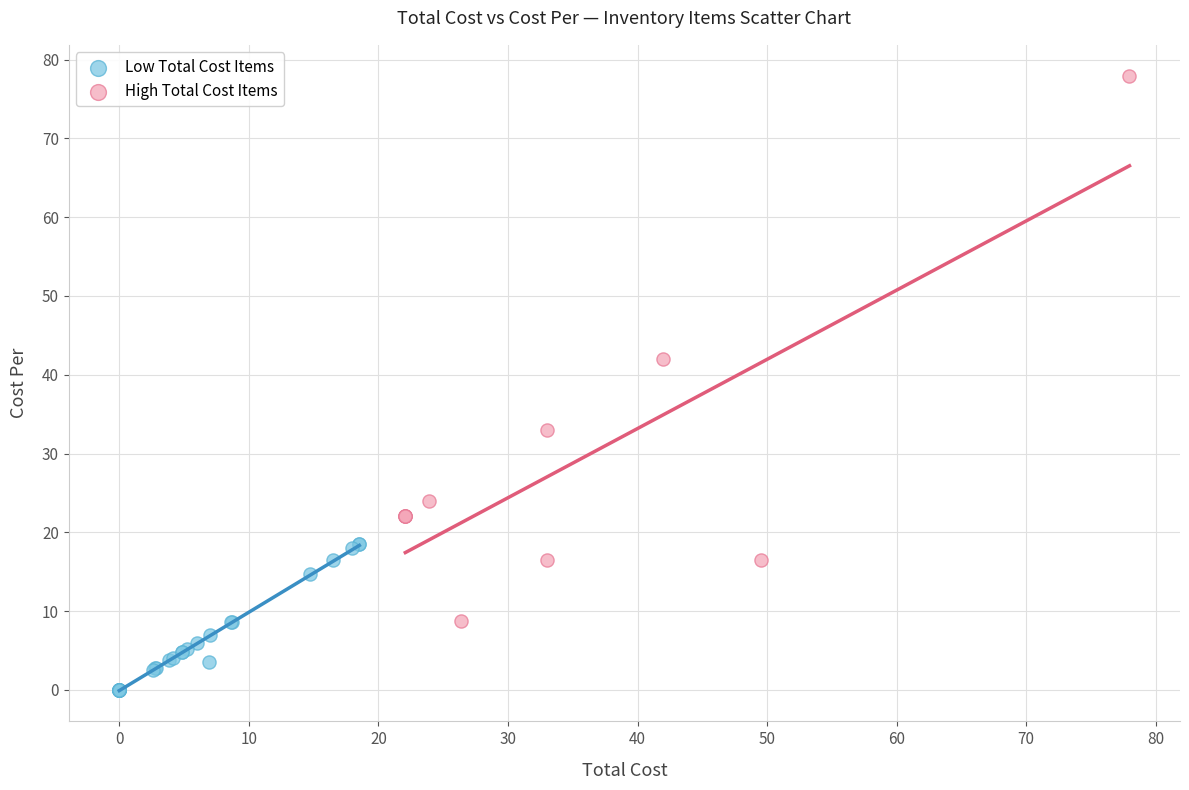

Which series contains the highest Y value?

High Total Cost Items